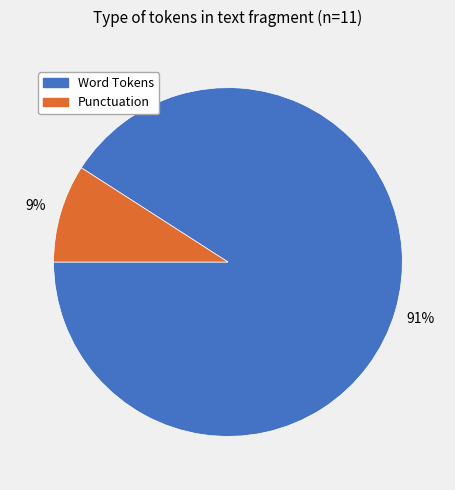

To the nearest percent, what is the difference between the largest and smallest slice percentages?

82%